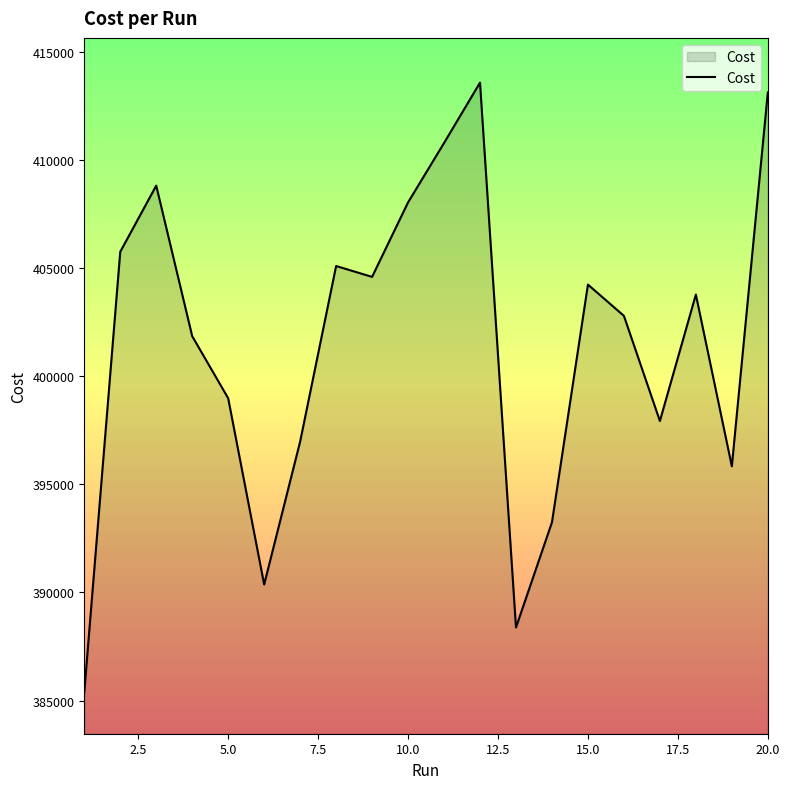

What is the difference between the maximum and minimum values?

28171